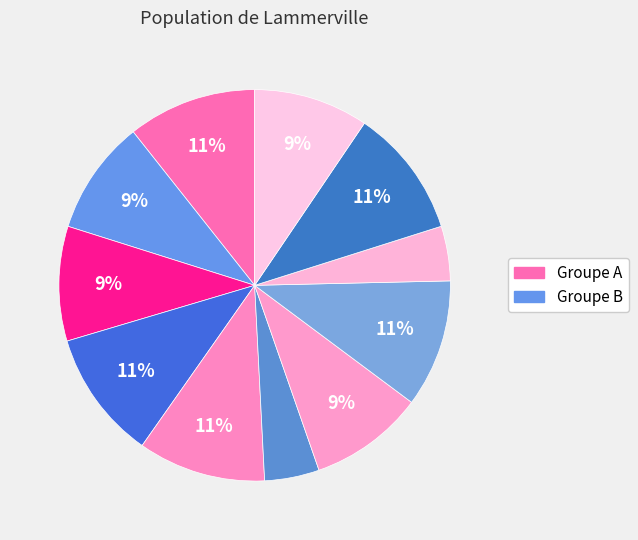

How many slices are in this pie chart?

11